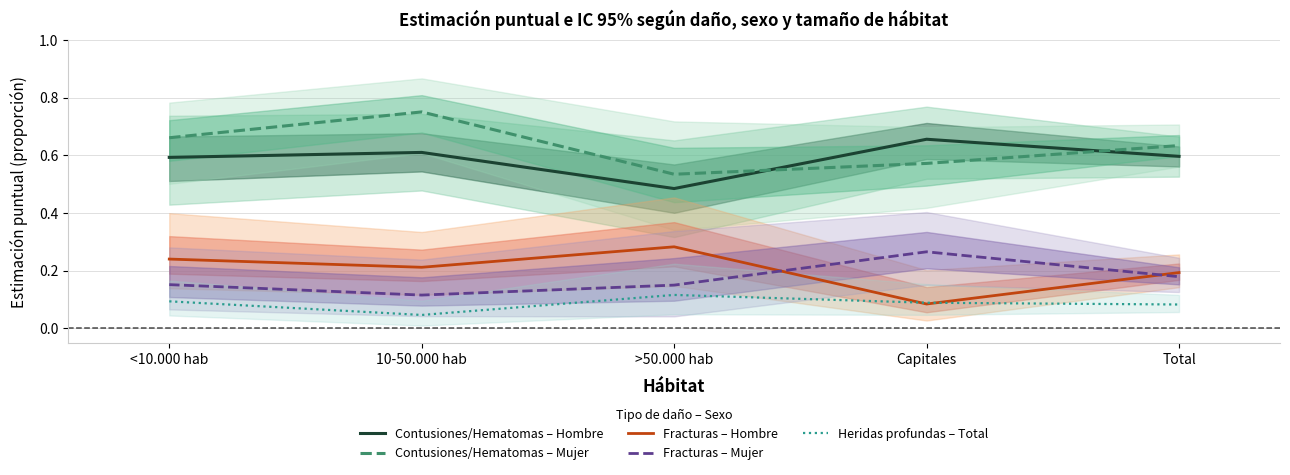

Which category has the lowest value in the Contusiones/Hematomas – Hombre series?

>50.000 hab